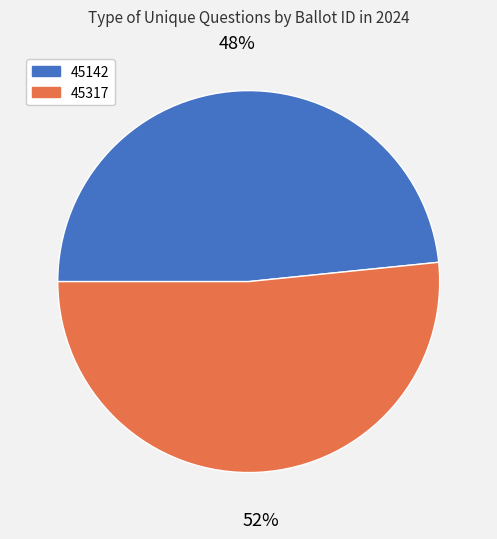

What is the smallest slice in the pie chart?

45142